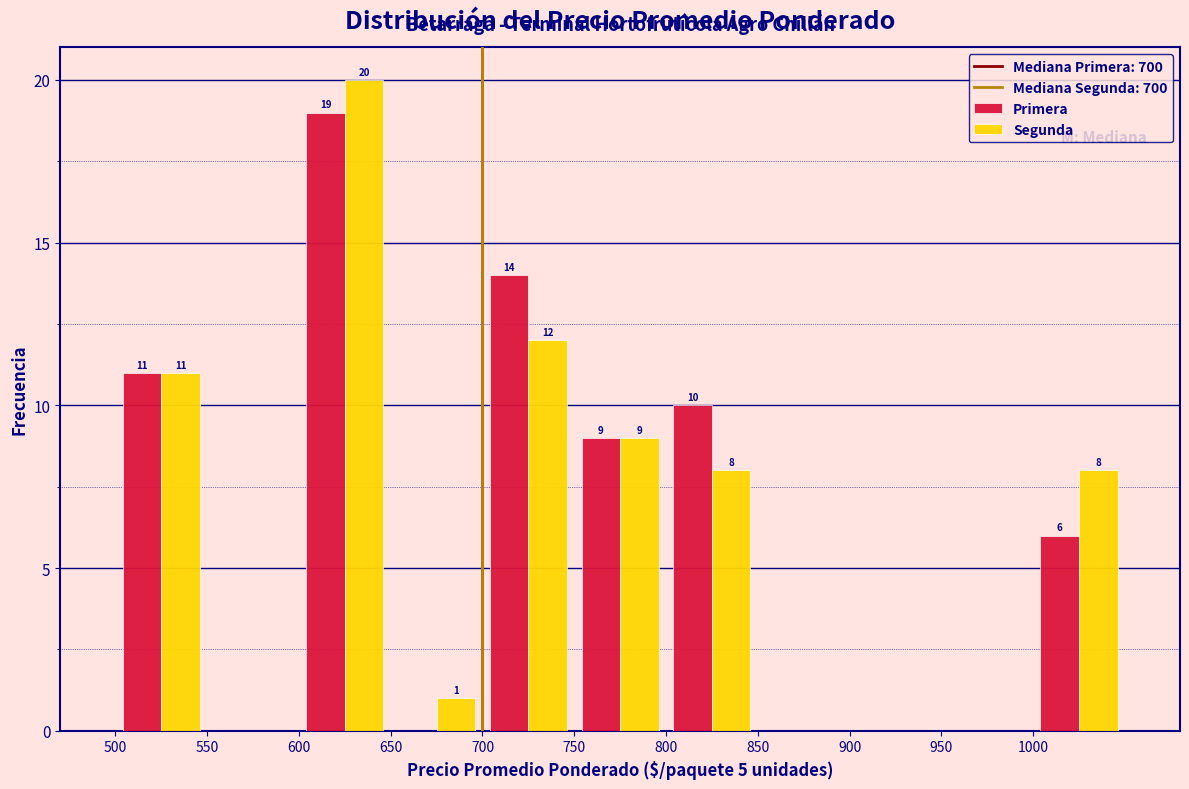

In the Primera series, which range on the x-axis has the tallest bar?

600 to 650